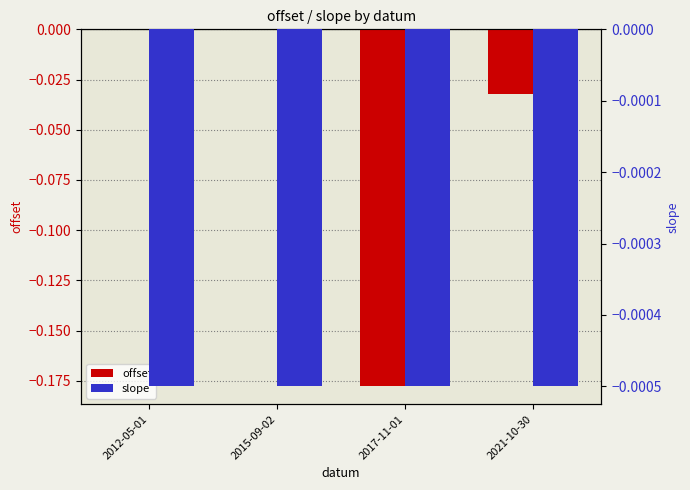

What is the label of the 1st bar from the left?

2012-05-01